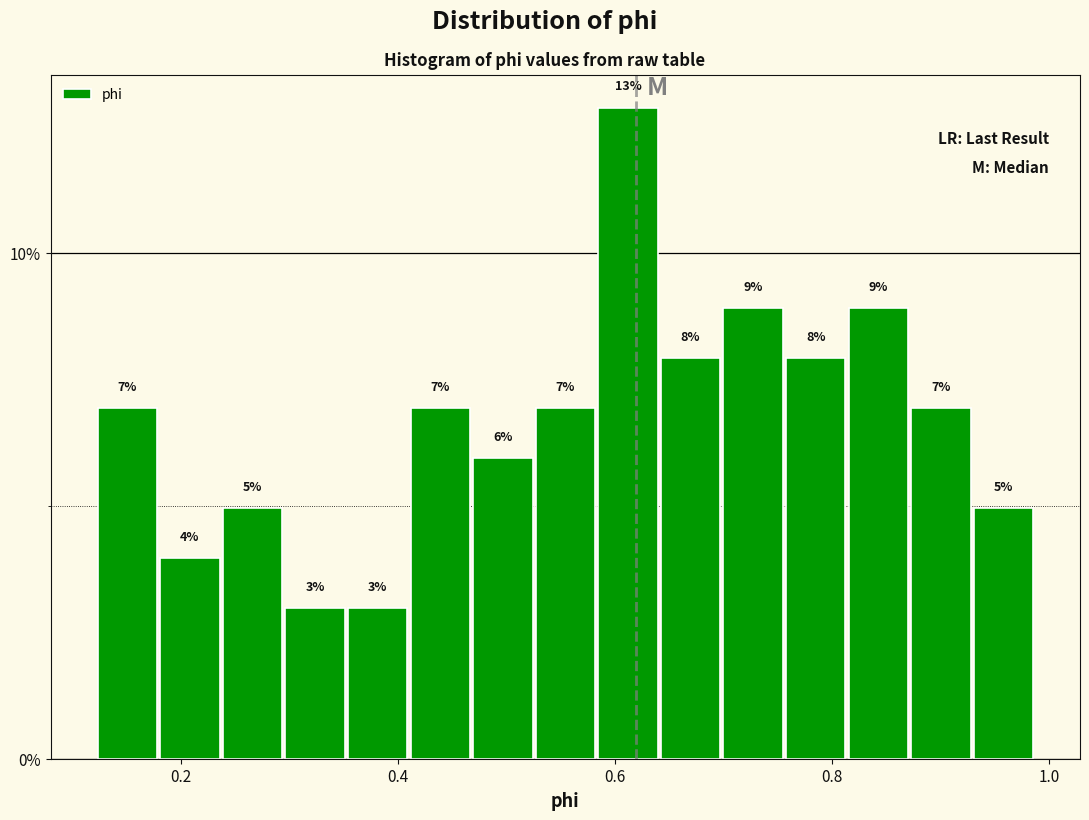

Read against the x-axis, roughly where is the centre of the tallest bar?

0.62